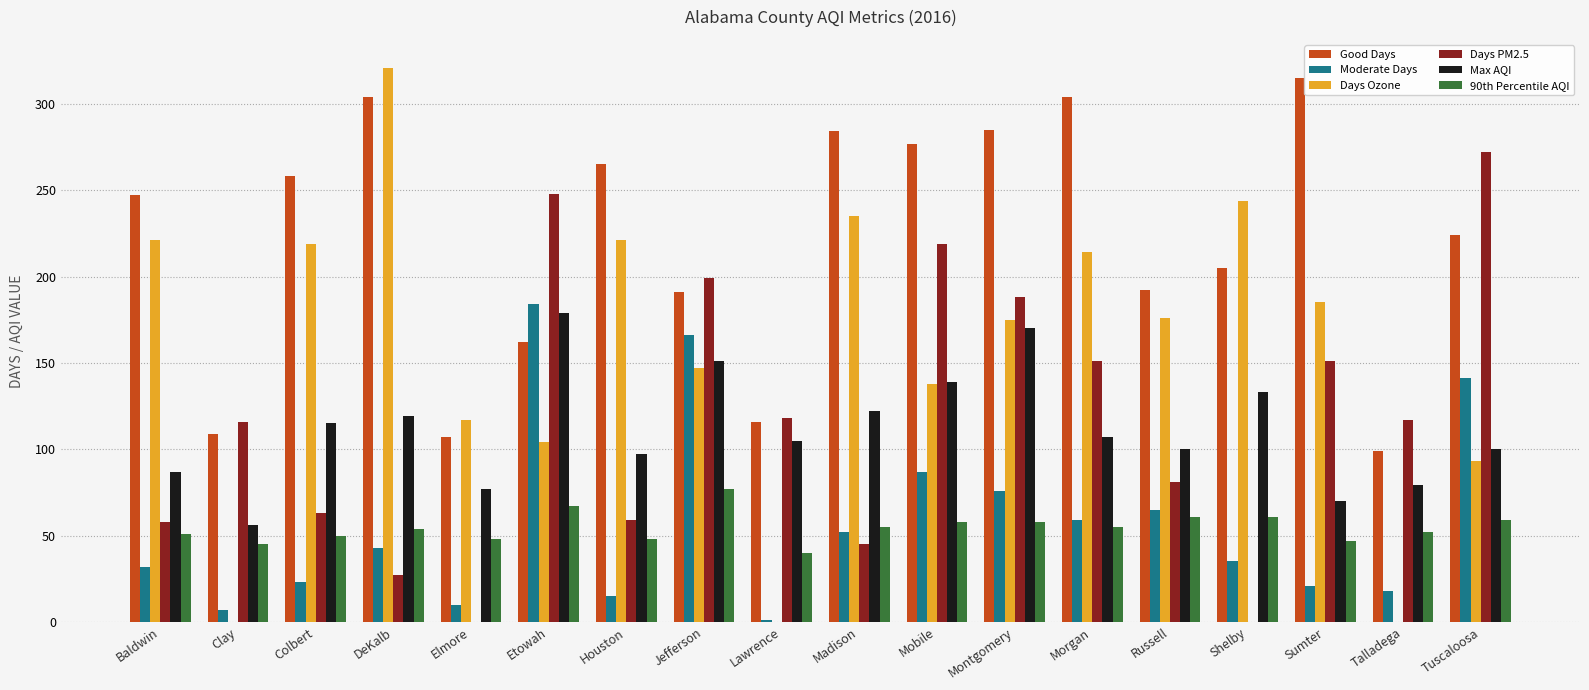

What are all the series names shown in the legend?

Good Days, Moderate Days, Days Ozone, Days PM2.5, Max AQI, 90th Percentile AQI